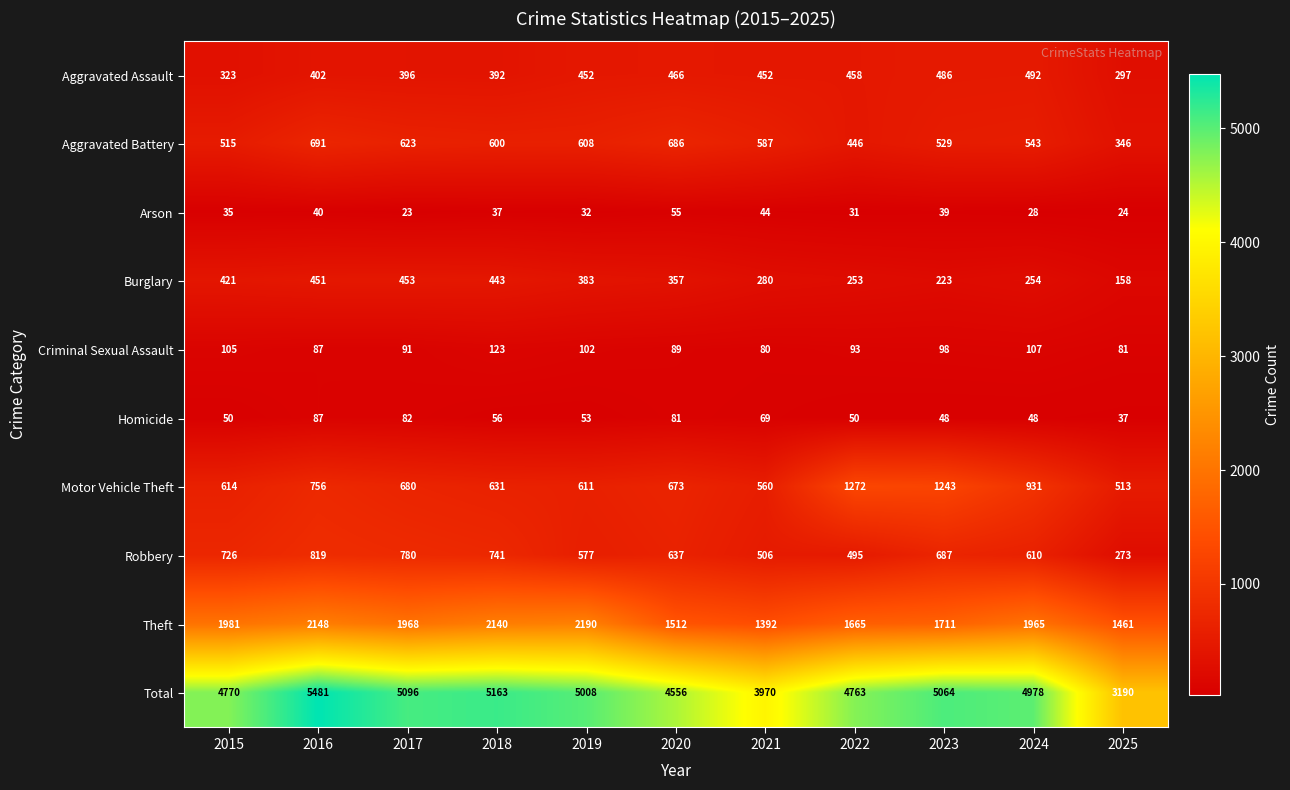

At which category is the sum across all series the highest?

2016